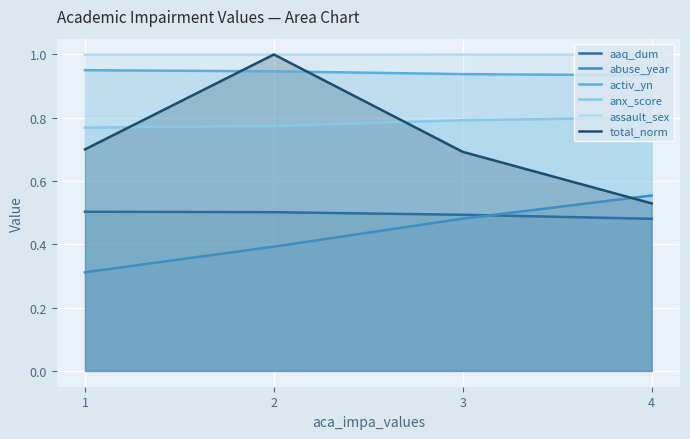

What are all the series names shown in the legend?

aaq_dum, abuse_year, activ_yn, anx_score, assault_sex, total_norm